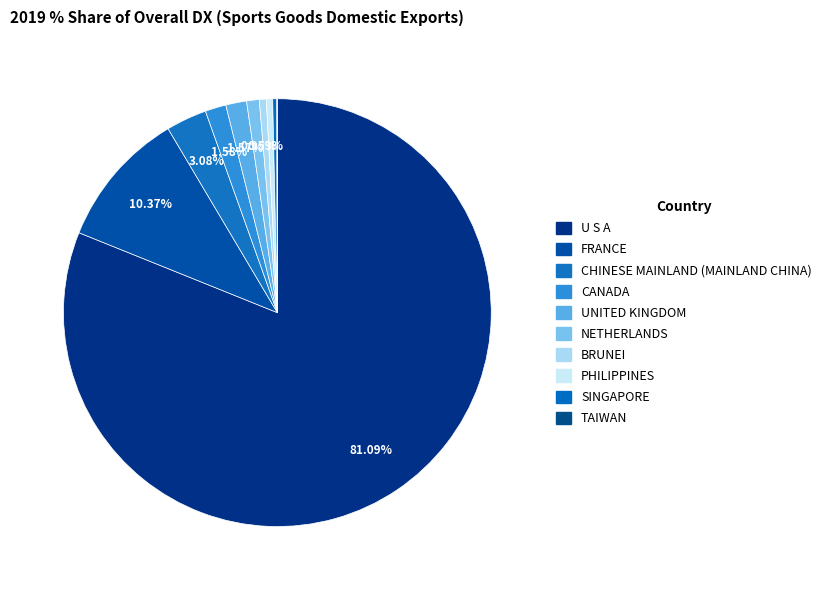

Which category has the biggest portion of the pie?

U S A